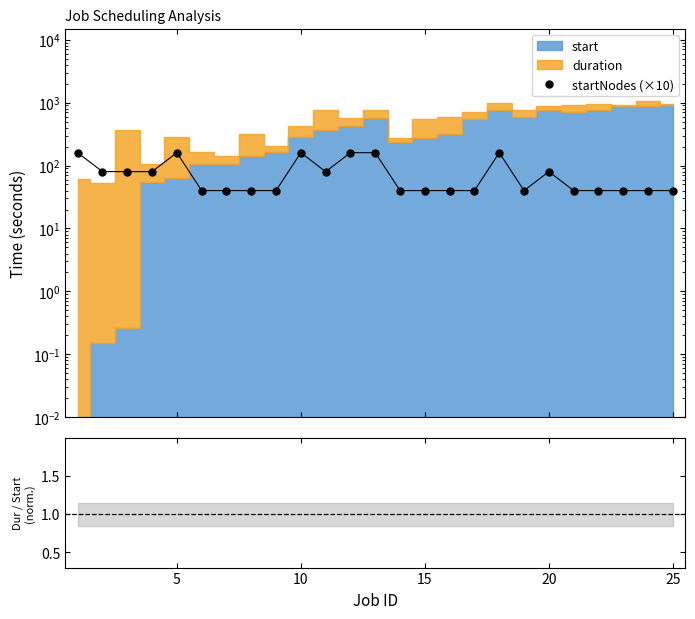

What is the smallest value displayed?

40